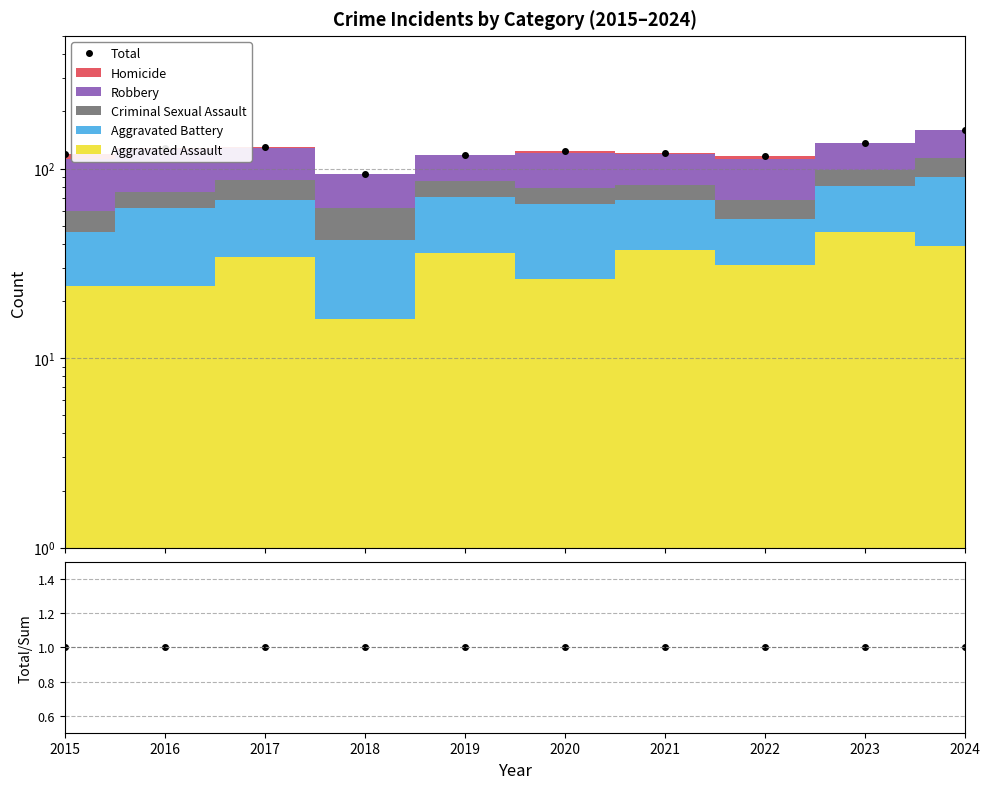

Reading right to left, what are all the values shown in this chart?

Total: 2024=159	2023=137	2022=117	2021=121	2020=123	2019=118	2018=94	2017=130	2016=129	2015=119
Total/Sum: 2024=1	2023=1	2022=1	2021=1	2020=1	2019=1	2018=1	2017=1	2016=1	2015=1